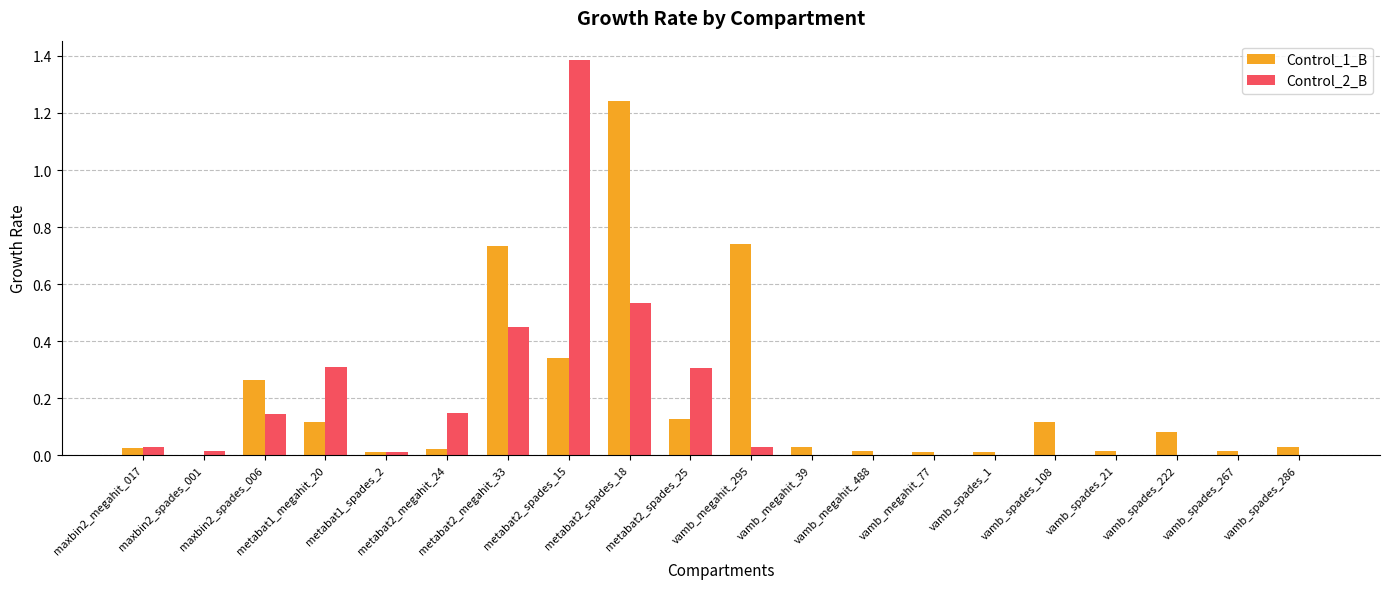

Is the value of Control_2_B at vamb_spades_286 greater than the value of Control_1_B at vamb_spades_222?

No